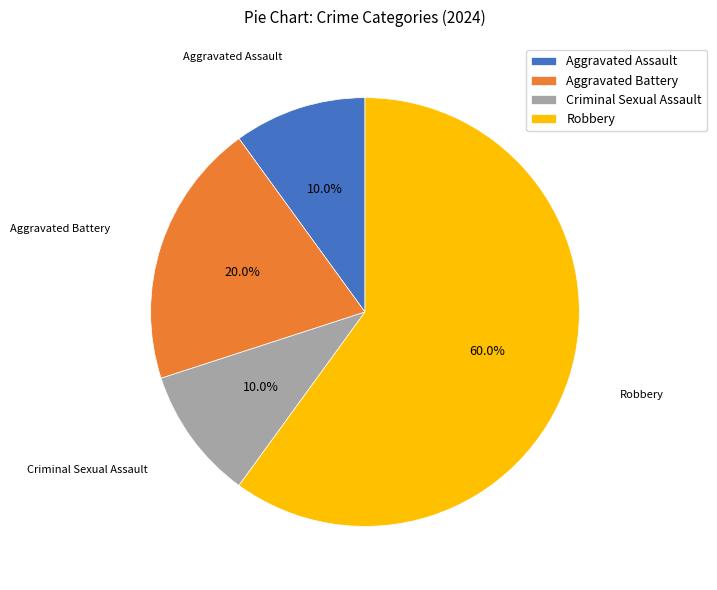

Count the number of slices in the pie.

4